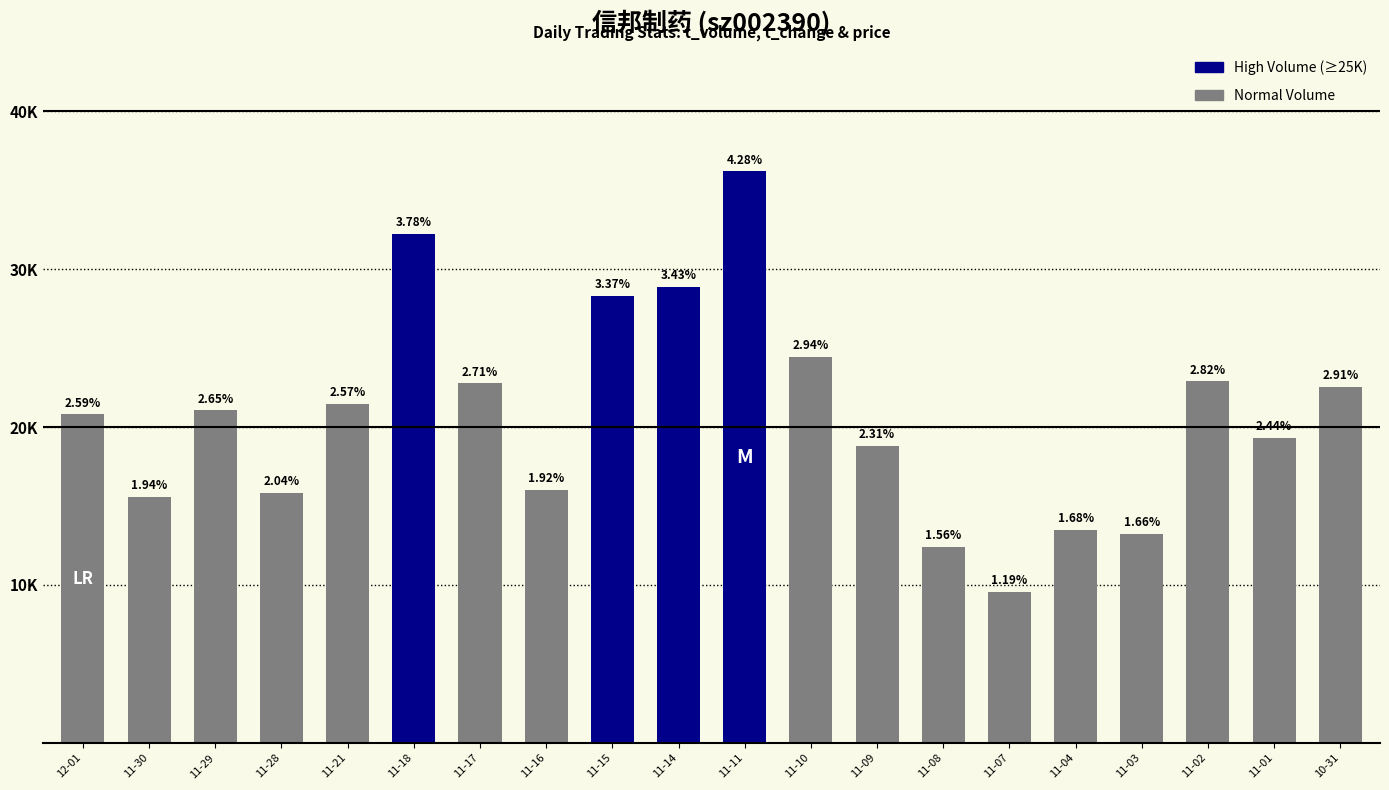

What is the sum of the values at 11-10 and 10-31?

46988